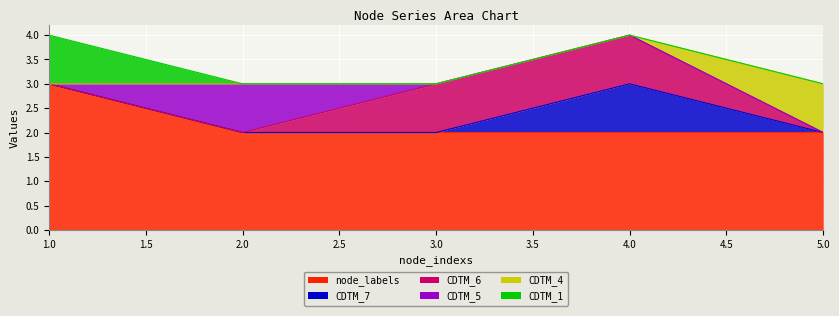

The value of CDTM_7 at 5 is -1. True or false?

False